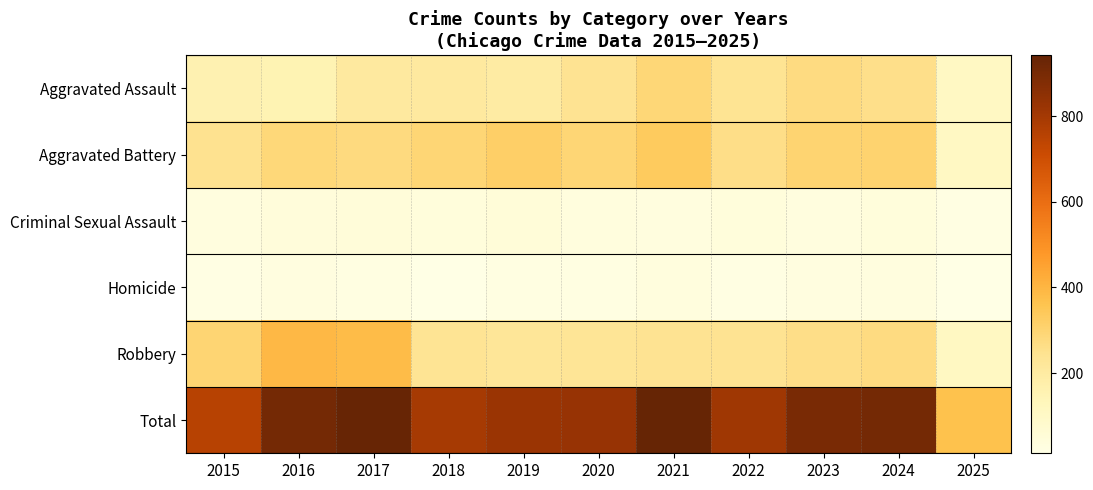

At which category is the sum across all series the highest?

2021